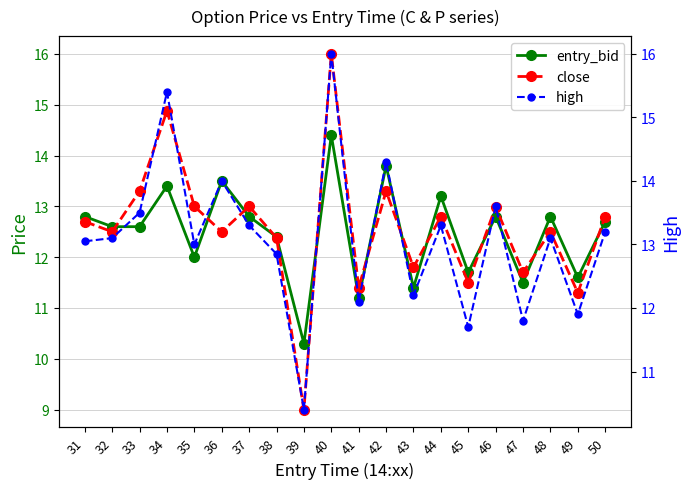

Rank the series by their maximum value, from highest to lowest.

close, high, entry_bid